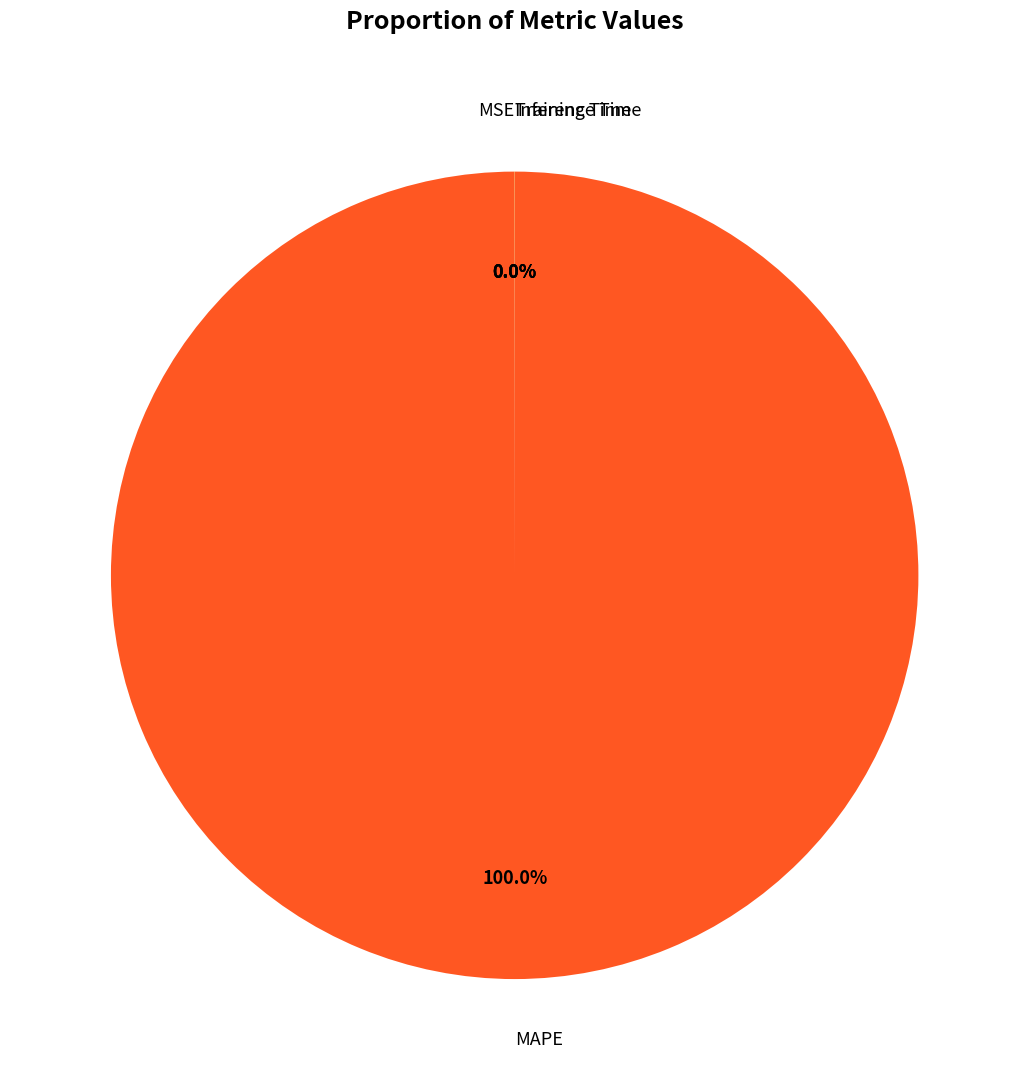

Does any single category account for the majority?

Yes